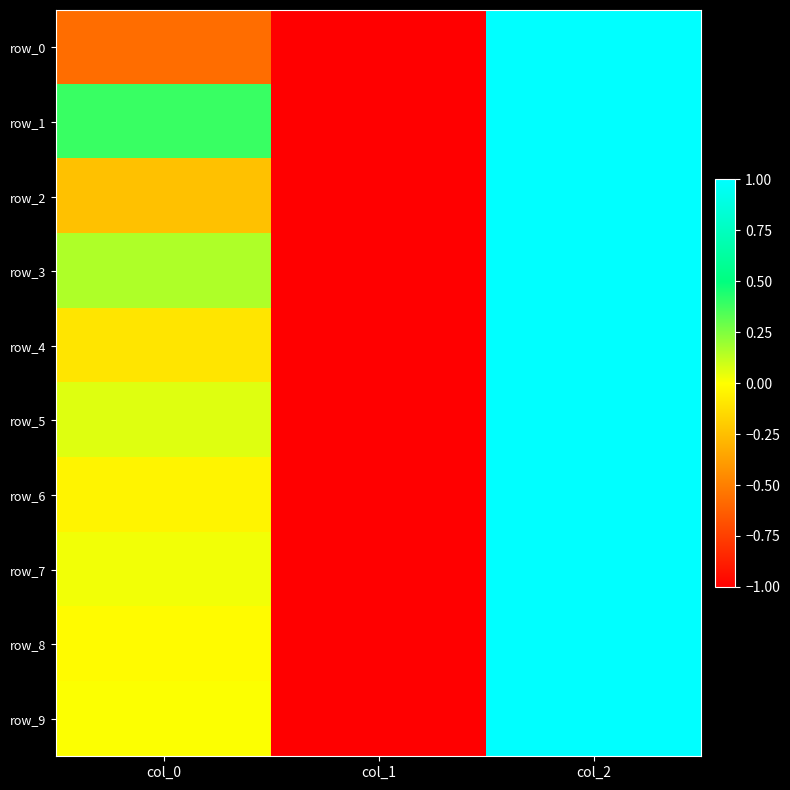

At which label does row_0 reach its minimum?

col_1